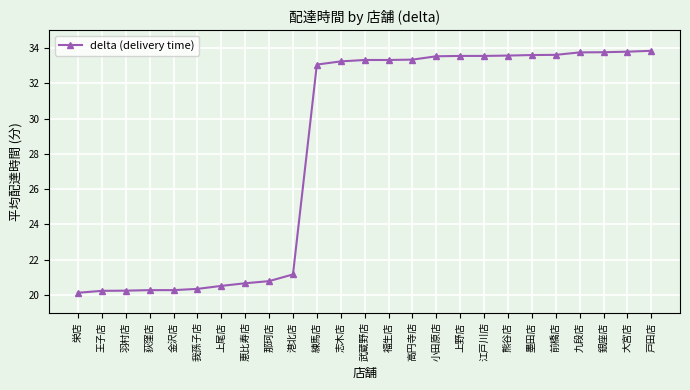

What is the greatest value displayed?

33.8